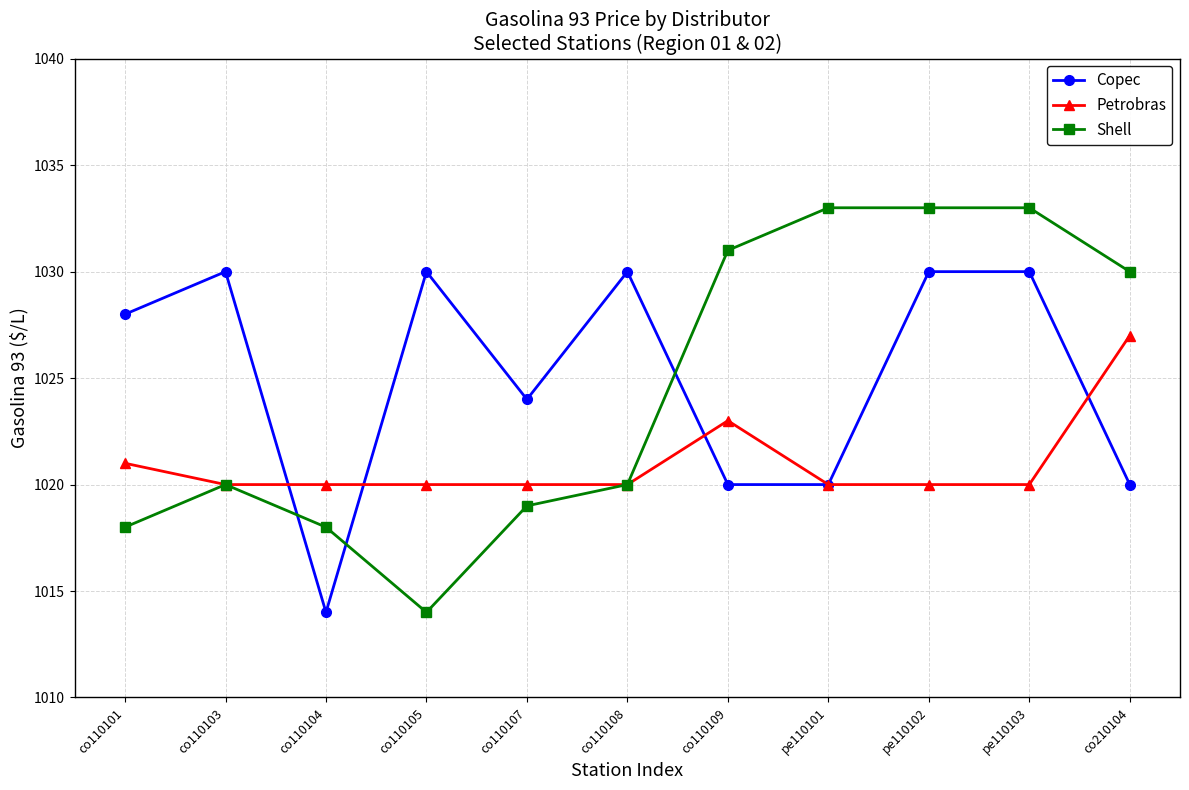

Is it true that Shell equals 651 at co110104?

False